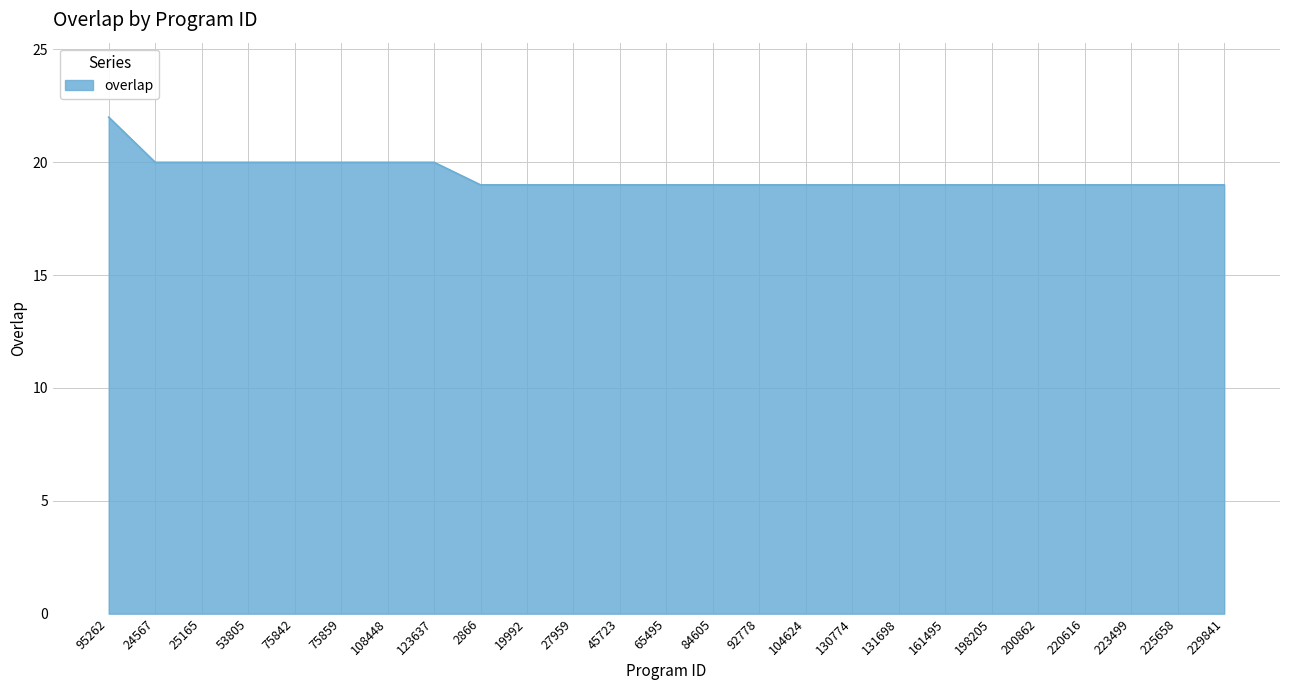

What is the ratio of the value at 95262 to the value at 161495?

1.2